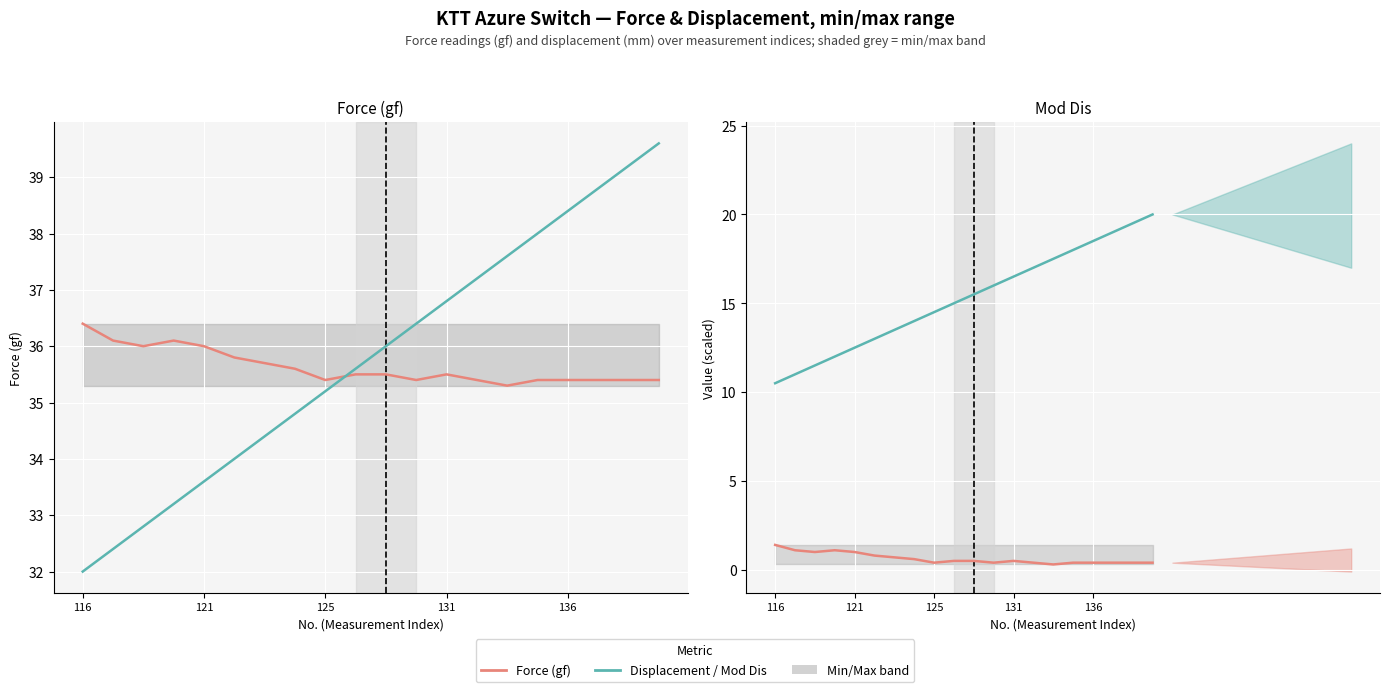

Which series ends up on top after the final intersection of Force (gf) and Displacement (mm) ×80?

Displacement (mm) ×80